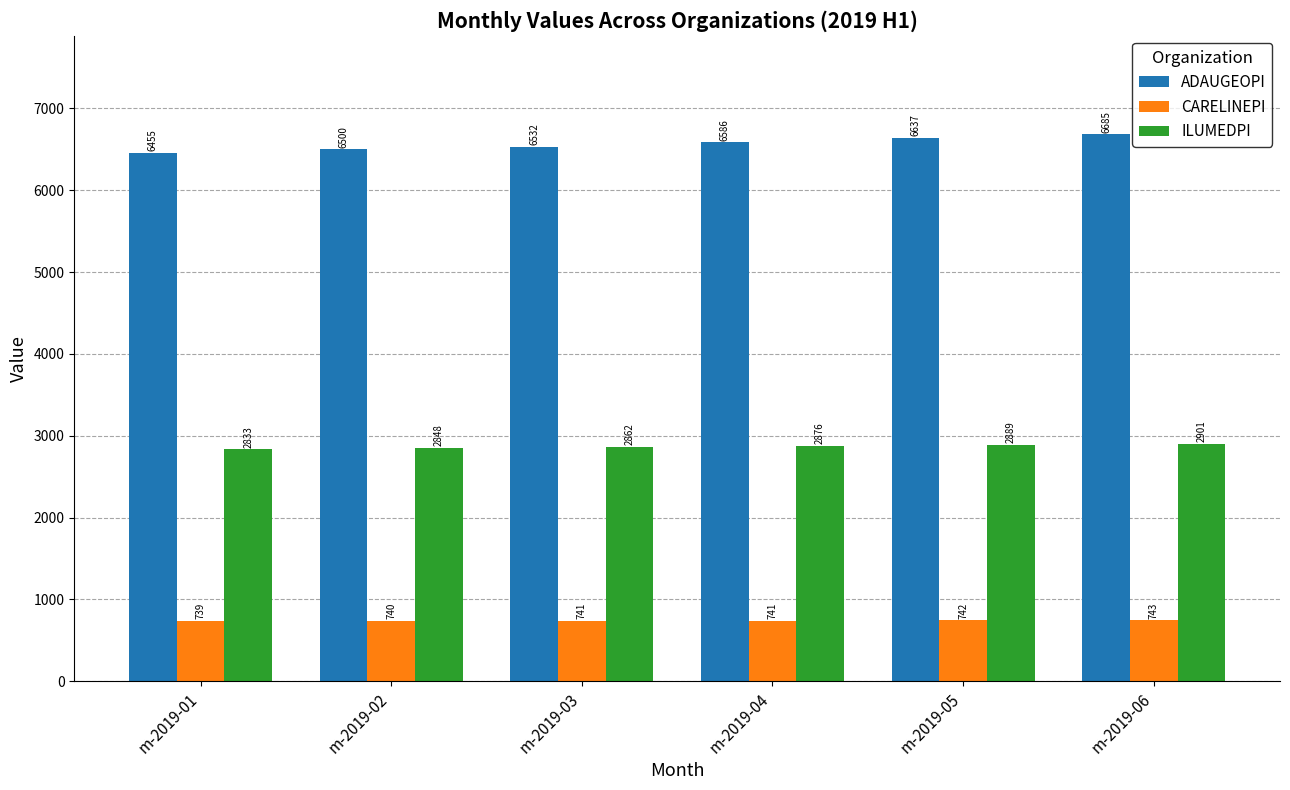

How many groups of bars are there?

6